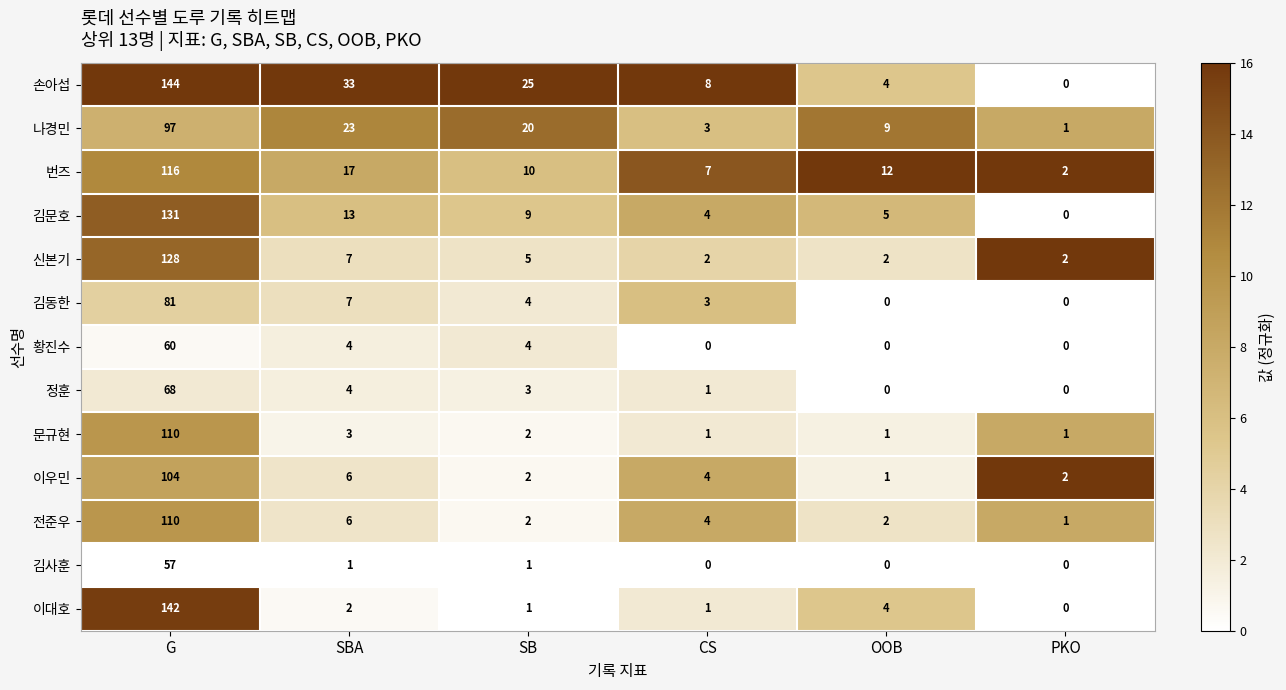

Rank the categories by 번즈 value from lowest to highest.

PKO, CS, SB, OOB, SBA, G